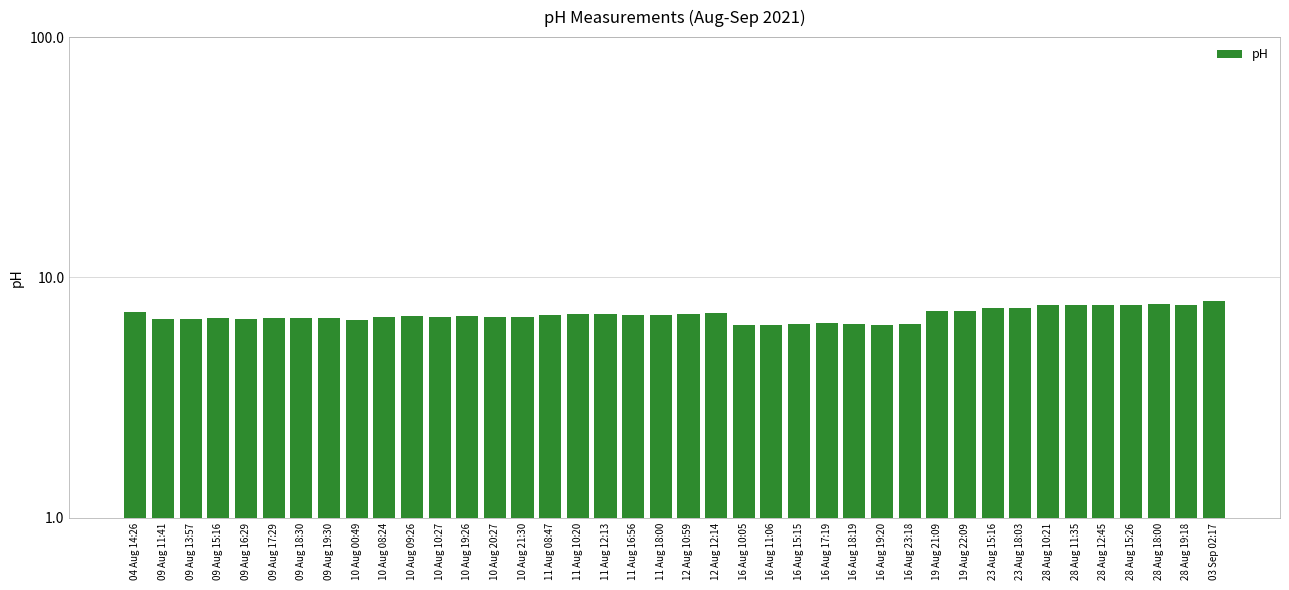

Reading left to right, transcribe all the data shown in this chart.

04 Aug 14:26=7.2	09 Aug 11:41=6.7	09 Aug 13:57=6.7	09 Aug 15:16=6.8	09 Aug 16:29=6.7	09 Aug 17:29=6.8	09 Aug 18:30=6.8	09 Aug 19:30=6.8	10 Aug 00:49=6.6	10 Aug 08:24=6.8	10 Aug 09:26=6.9	10 Aug 10:27=6.8	10 Aug 19:26=6.9	10 Aug 20:27=6.8	10 Aug 21:30=6.8	11 Aug 08:47=7.0	11 Aug 10:20=7.0	11 Aug 12:13=7.0	11 Aug 16:56=7.0	11 Aug 18:00=7.0	12 Aug 10:59=7.1	12 Aug 12:14=7.1	16 Aug 10:05=6.4	16 Aug 11:06=6.3	16 Aug 15:15=6.4	16 Aug 17:19=6.4	16 Aug 18:19=6.4	16 Aug 19:20=6.4	16 Aug 23:18=6.4	19 Aug 21:09=7.2	19 Aug 22:09=7.3	23 Aug 15:16=7.4	23 Aug 18:03=7.5	28 Aug 10:21=7.7	28 Aug 11:35=7.7	28 Aug 12:45=7.7	28 Aug 15:26=7.7	28 Aug 18:00=7.7	28 Aug 19:18=7.7	03 Sep 02:17=8.0